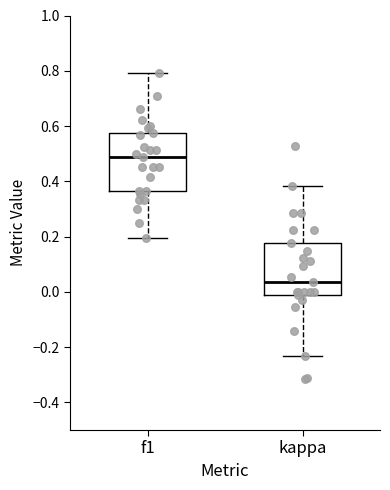

Where is the lower edge of the box for f1 on the y-axis? The values are not printed on the chart, so give them approximately, as read against the axis.

0.36